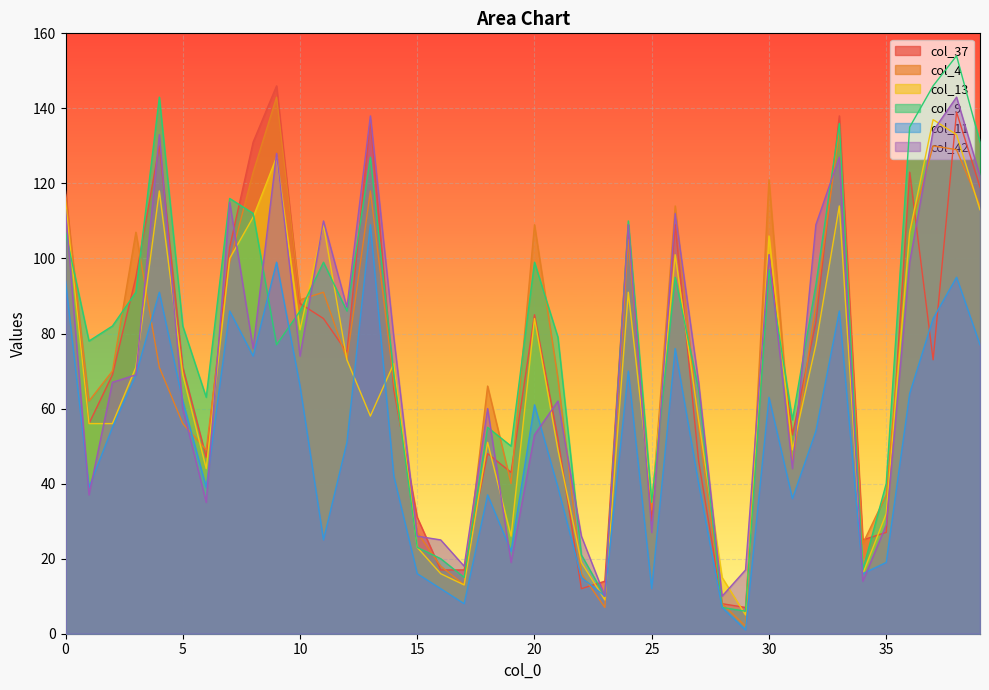

Between which two adjacent categories do col_11 and col_4 first intersect?

3 and 4